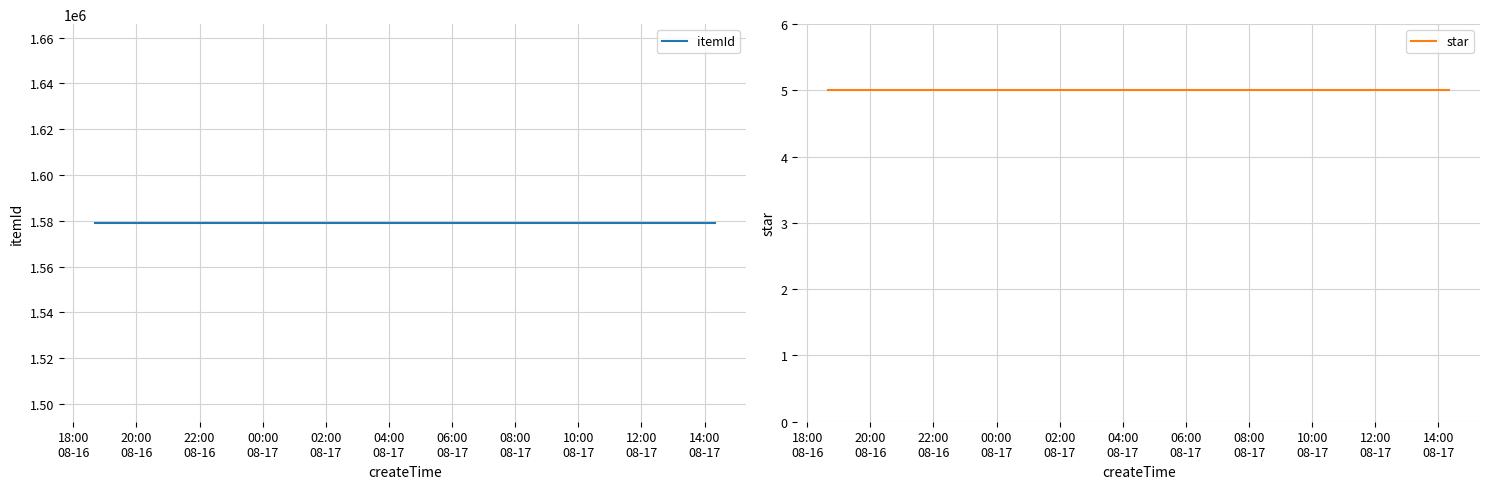

Reading left to right, transcribe all the data shown in this chart.

itemId: 1579037	1579037	1579037
star: 5	5	5